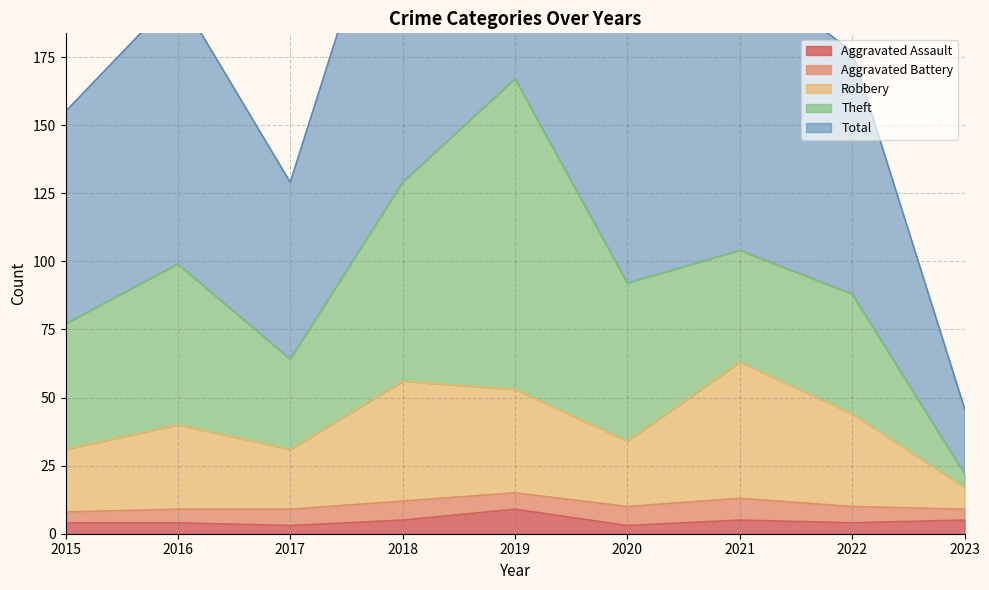

How many data points does each series have?

9